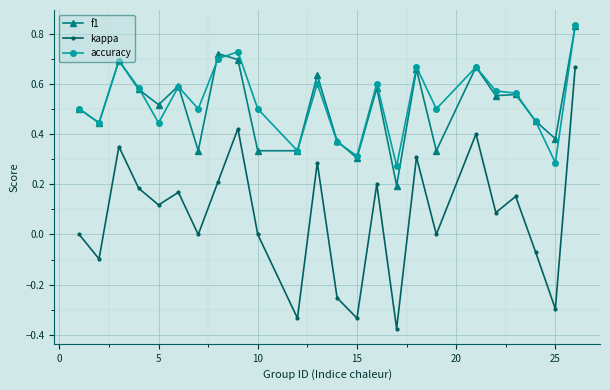

Which series has the widest spread of values?

kappa